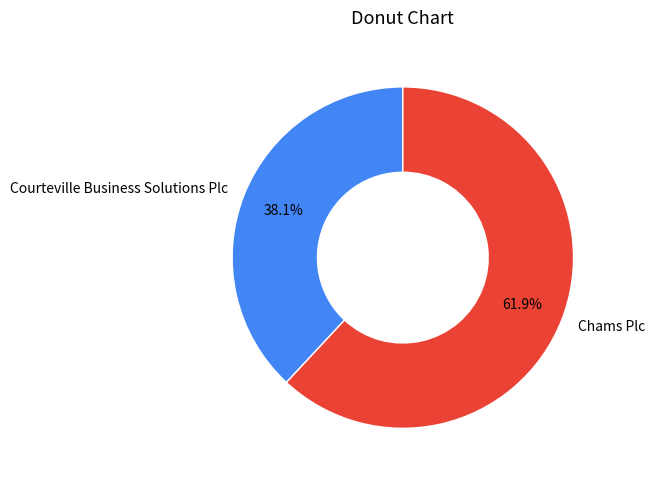

What is the total percentage of Chams Plc and Courteville Business Solutions Plc?

100.0%